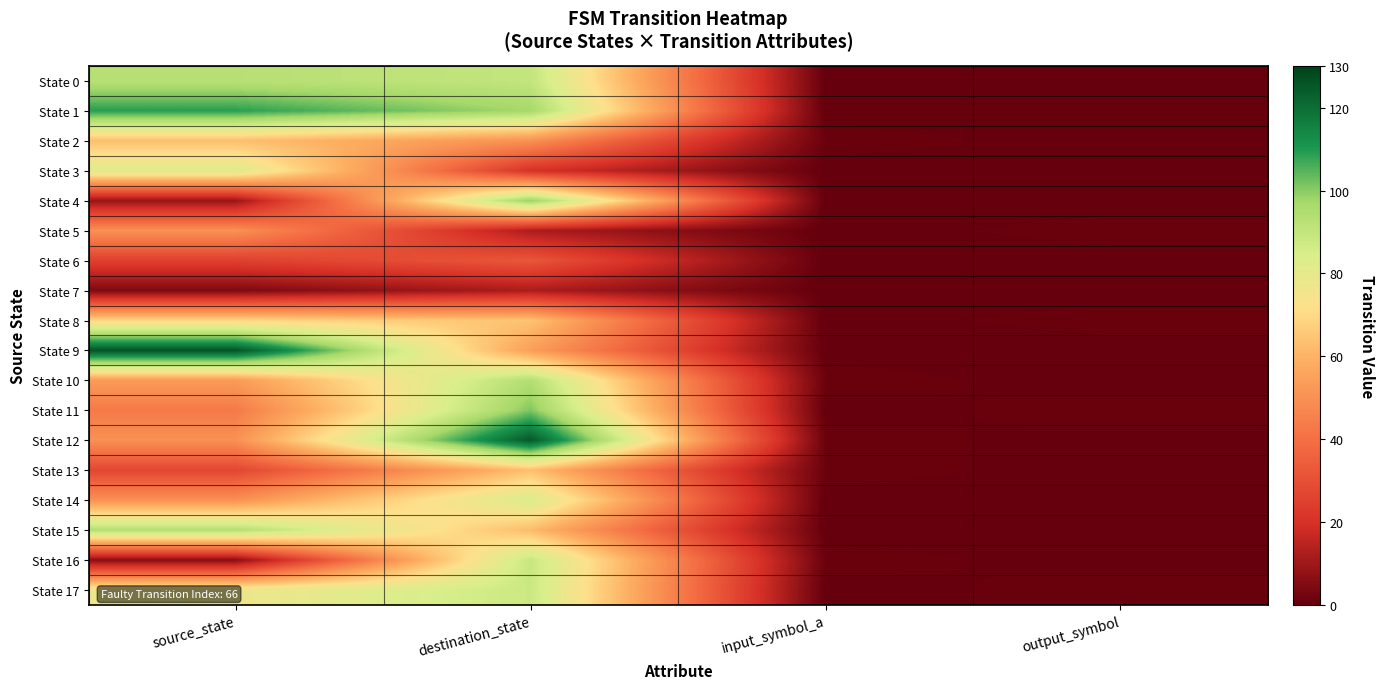

Which category has the highest value across all series?

source_state